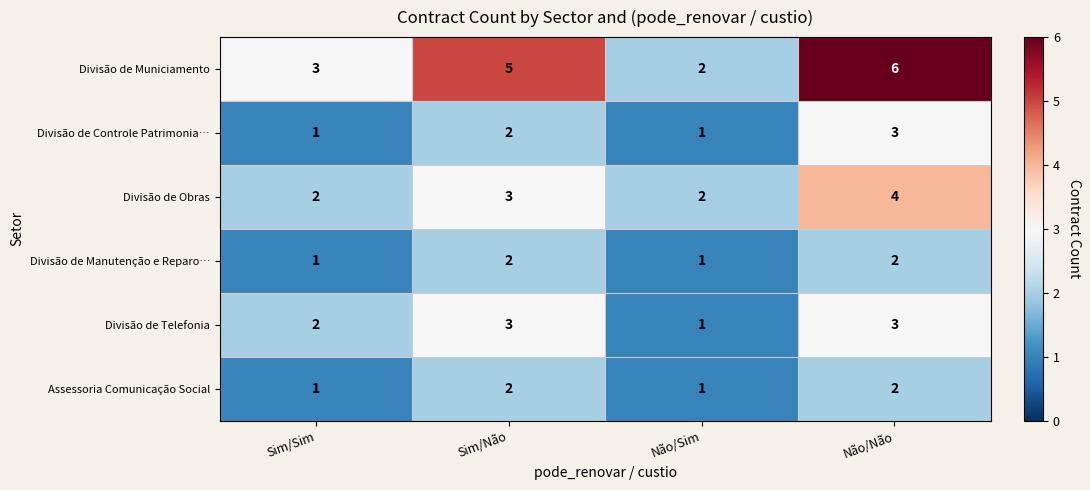

What is the difference between the maximum and minimum values in the Divisão de Municiamento series?

4